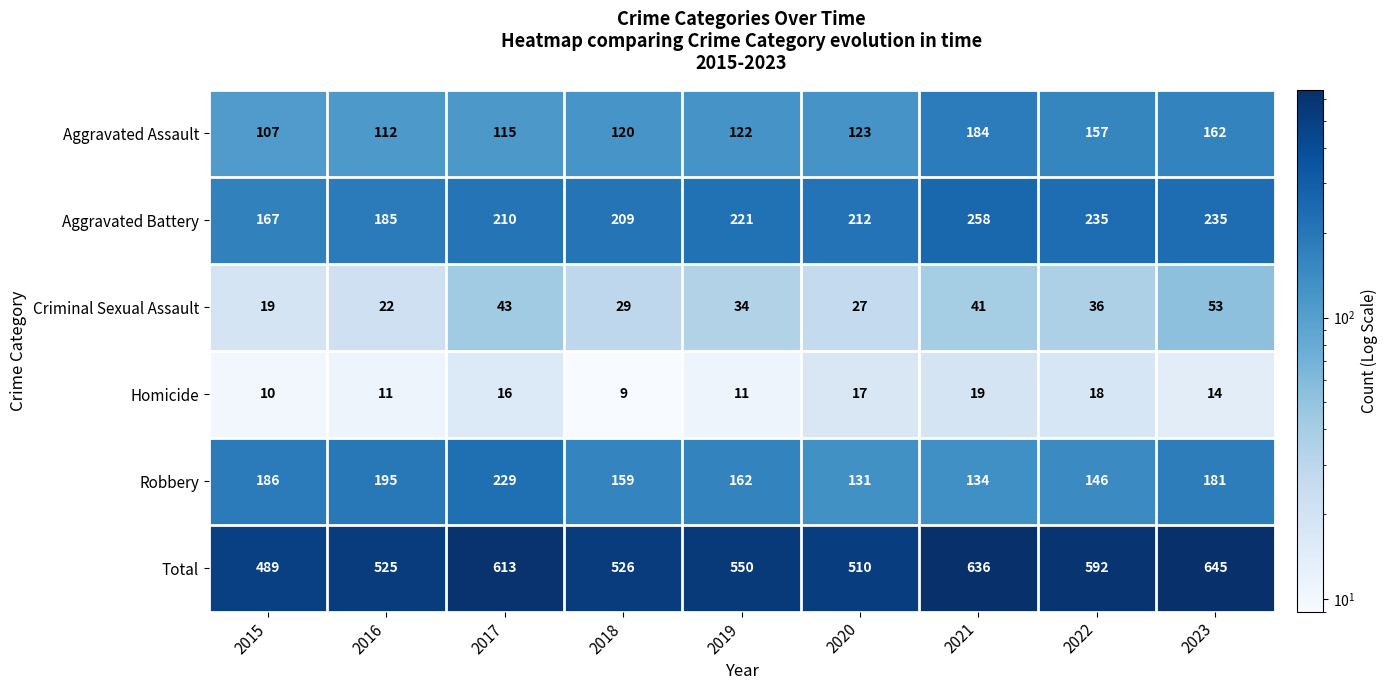

How many values in the Criminal Sexual Assault series are below 34?

4